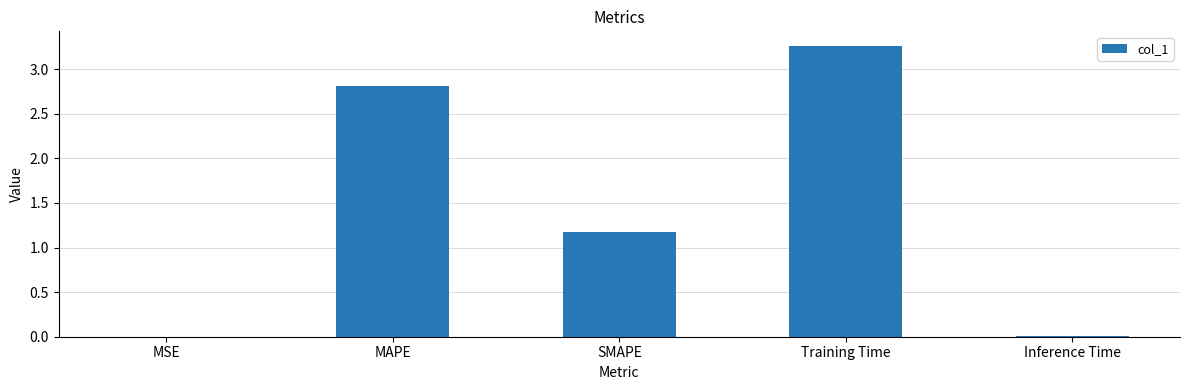

True or false: the data shows 5.0 at MAPE.

False